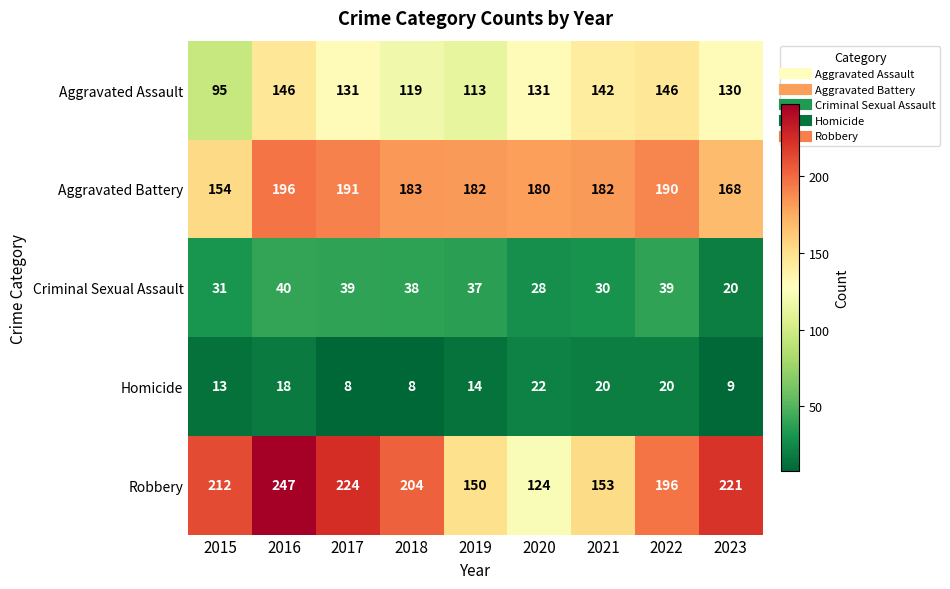

What is the smallest value displayed?

8